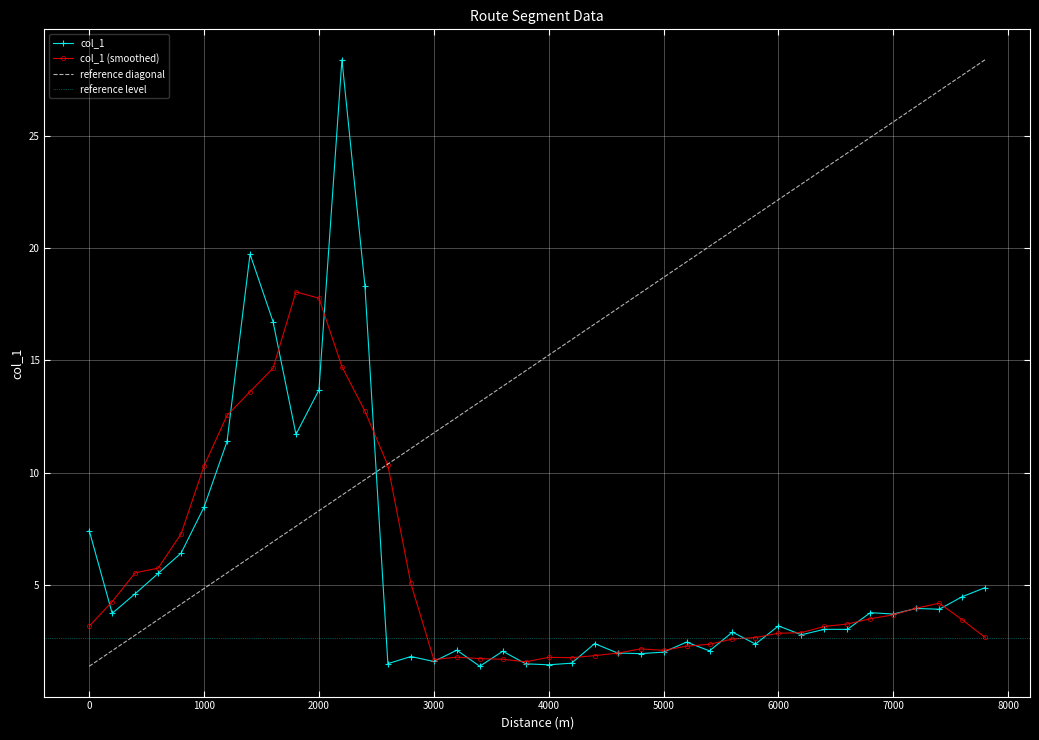

Between 2600 and 1000, which is larger?

1000